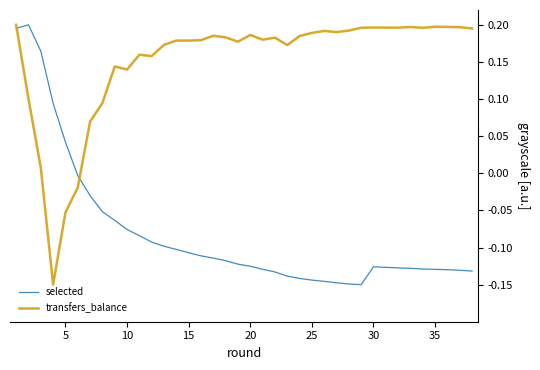

What is the sum of all selected values?

-3.0